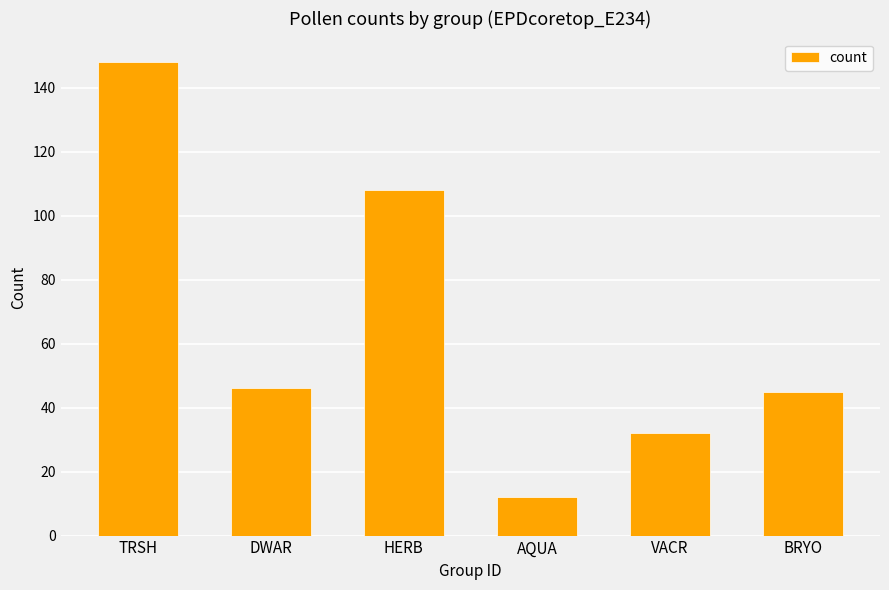

How many data points are less than 46?

3